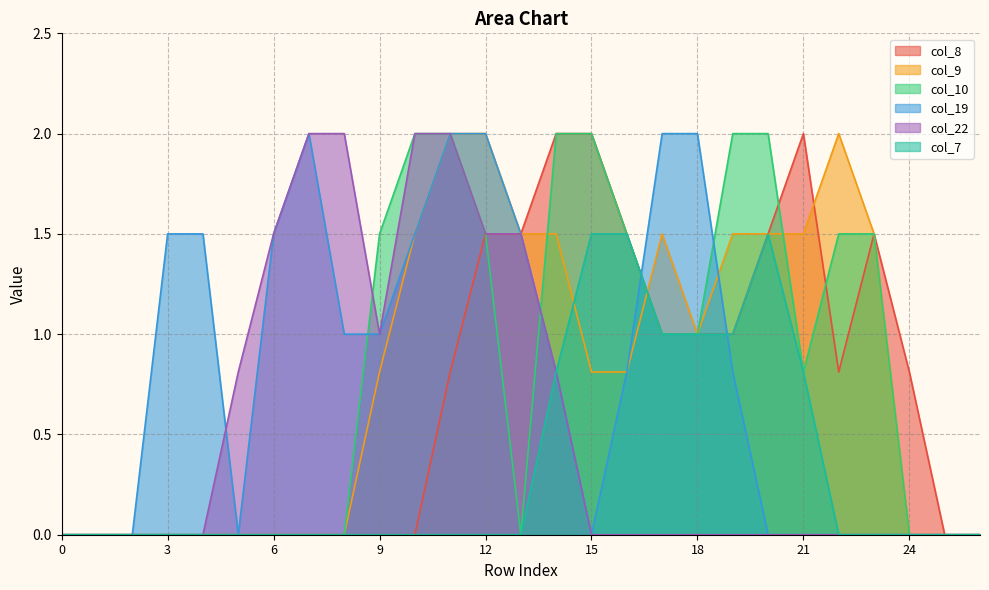

Rank the series at 26 from lowest to highest value.

col_8, col_9, col_10, col_19, col_22, col_7